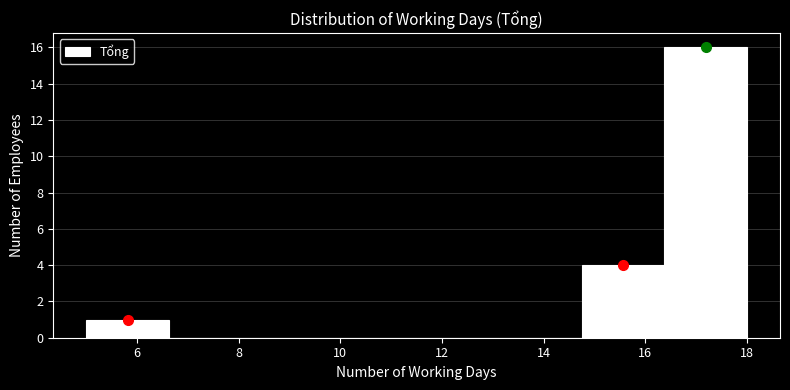

Reading left to right, transcribe this chart: for each bar, give the range it covers on the x-axis and its height. Neither the bar edges nor the heights are printed on the chart, so give them approximately, as read against the axes.

5.0 to 6.6: 1
6.6 to 8.2: 0
8.2 to 9.8: 0
9.8 to 11.6: 0
11.6 to 13.2: 0
13.2 to 14.8: 0
14.8 to 16.4: 4
16.4 to 18.0: 16